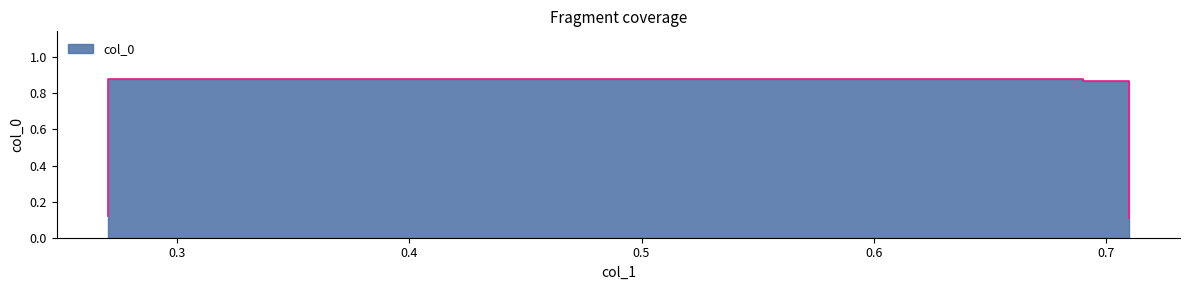

Which category has the lowest value across all series?

0.71